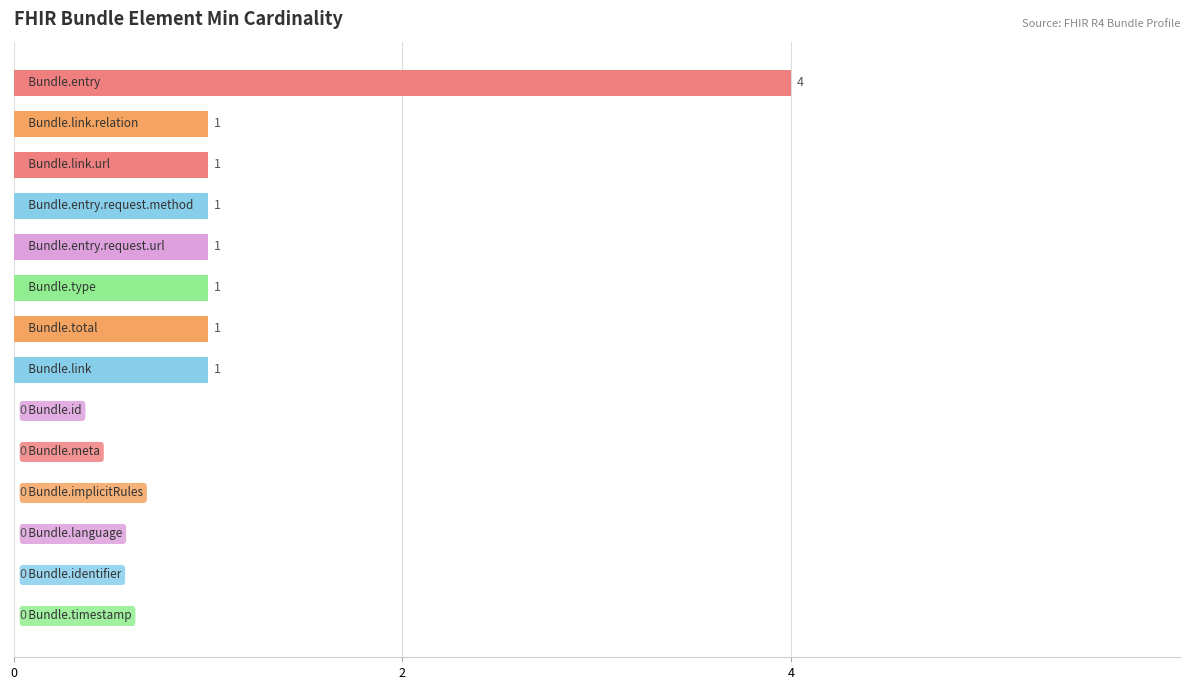

What is the greatest value displayed?

4